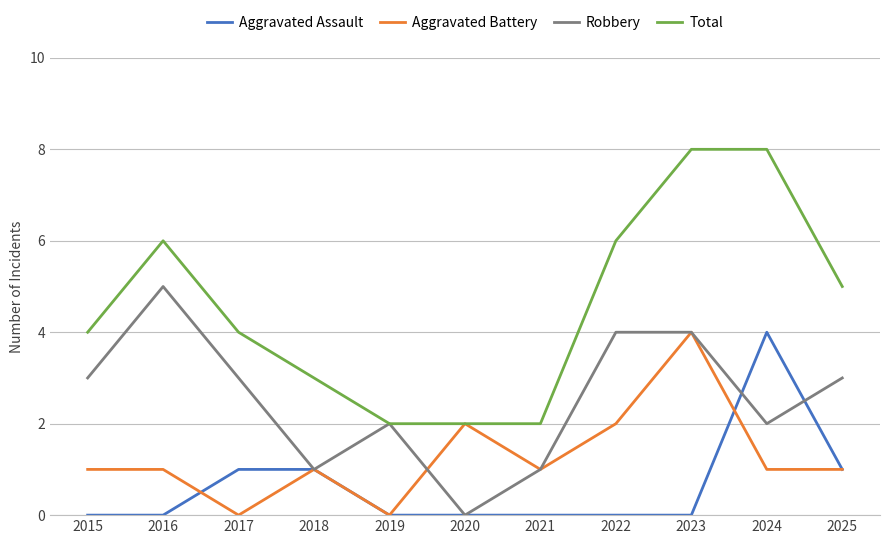

True or false: Aggravated Assault has a value of 0 at 2017.

False